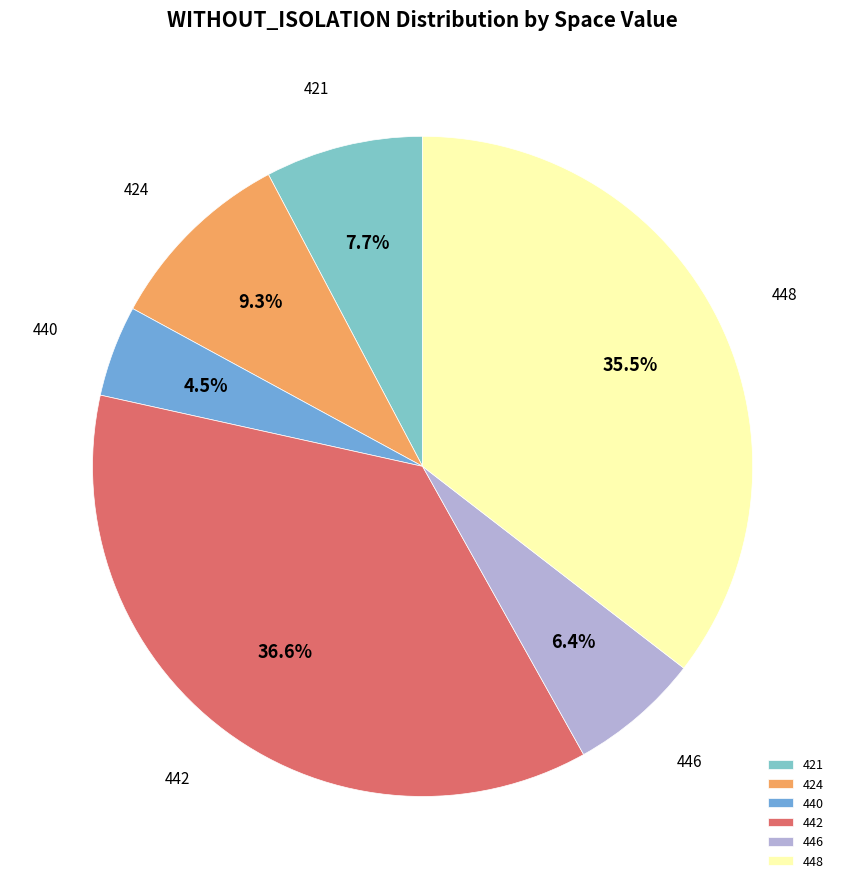

What is the smallest slice in the pie chart?

440